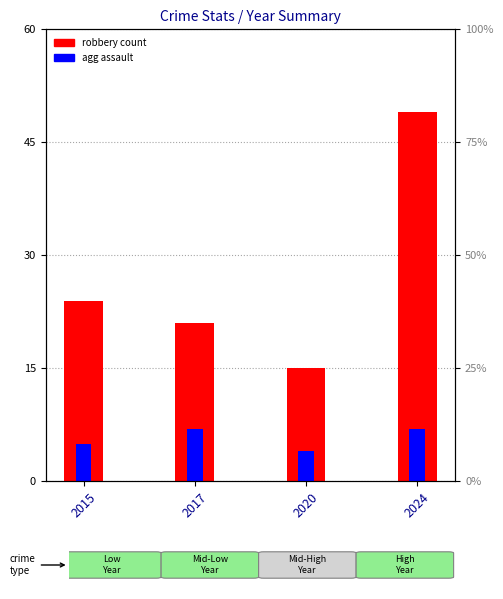

What is the spread (max minus min) of values at 2020?

11